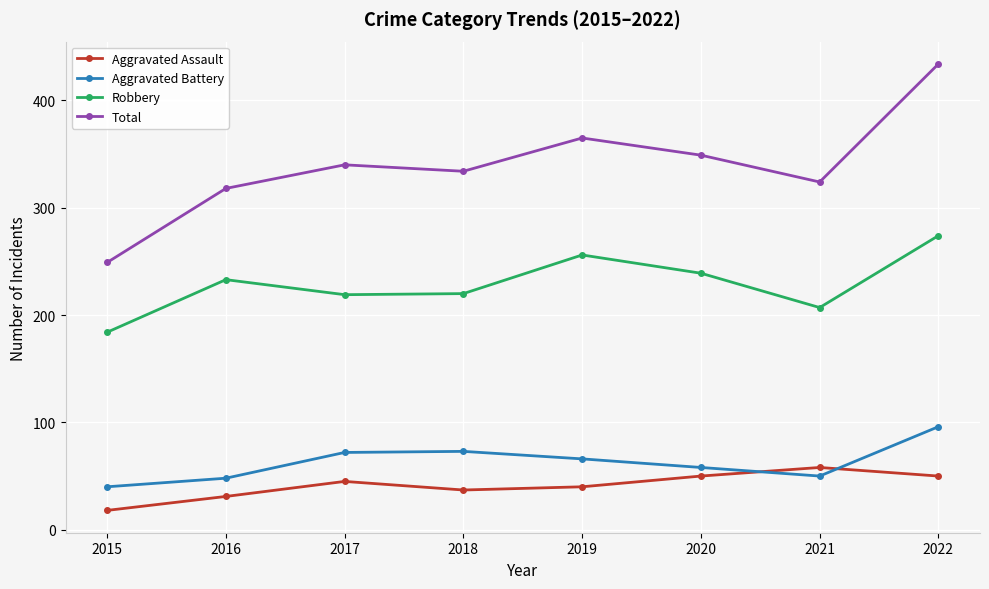

True or false: Robbery and Aggravated Battery cross at least once.

False